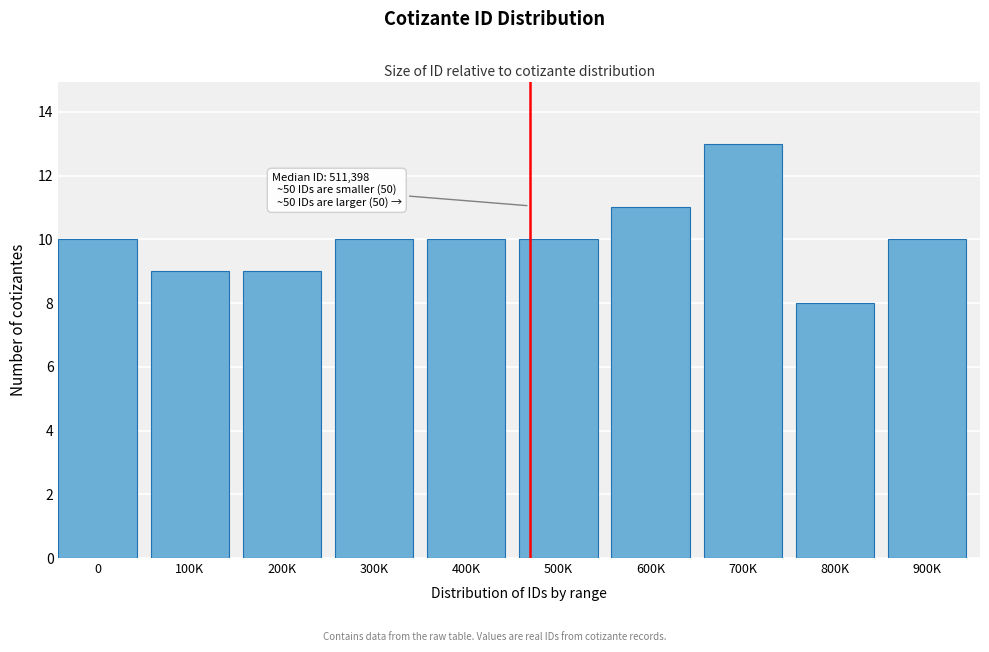

Reading right to left, what are all the values shown in this chart?

10	8	13	11	10	10	10	9	9	10